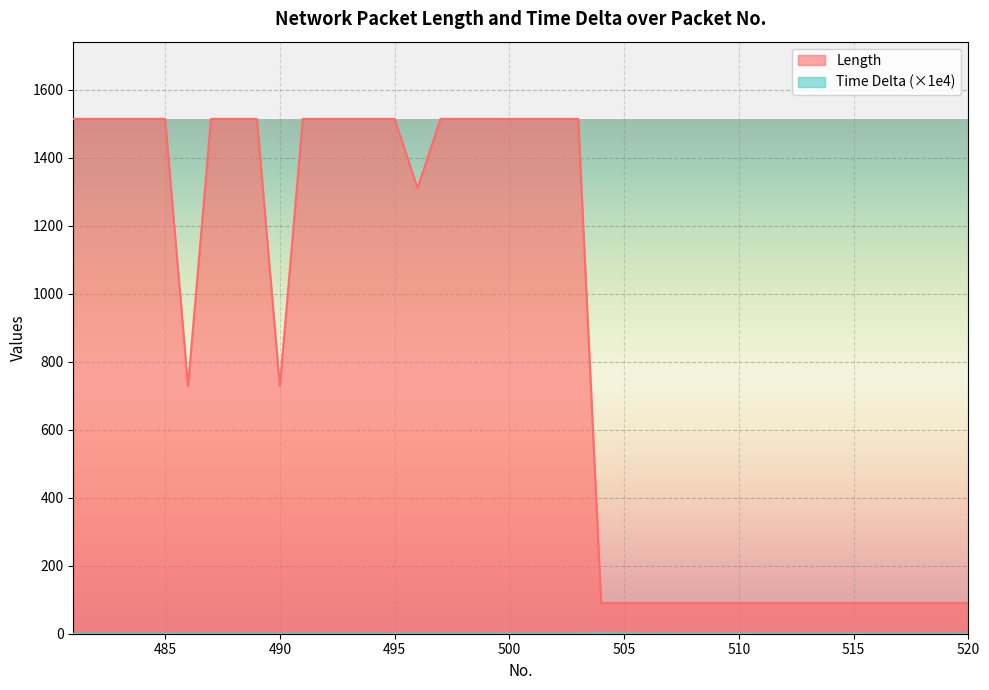

What is the sum of the Length values at 505 and 507?

180.0